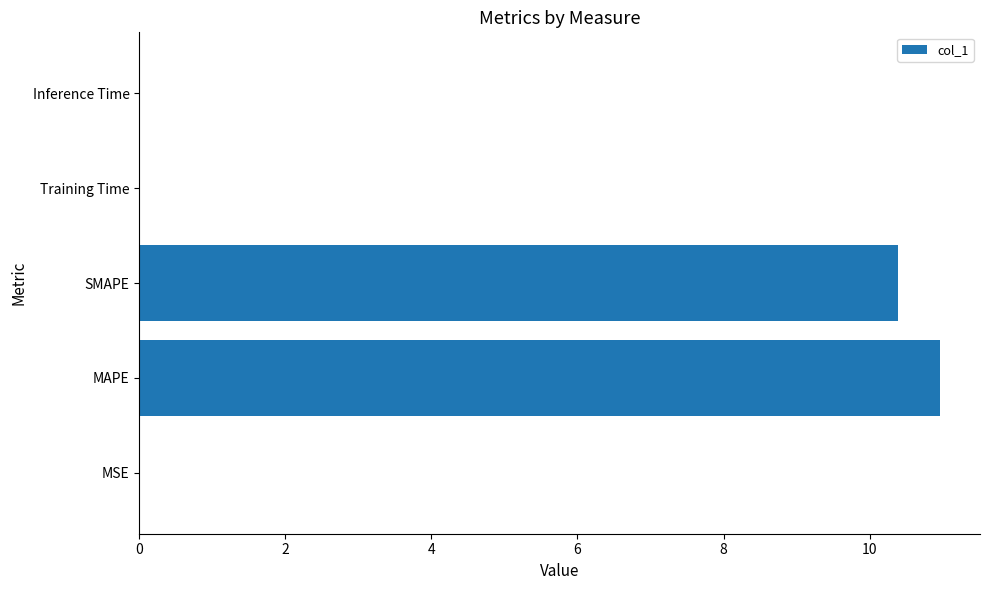

What is the average value?

4.3